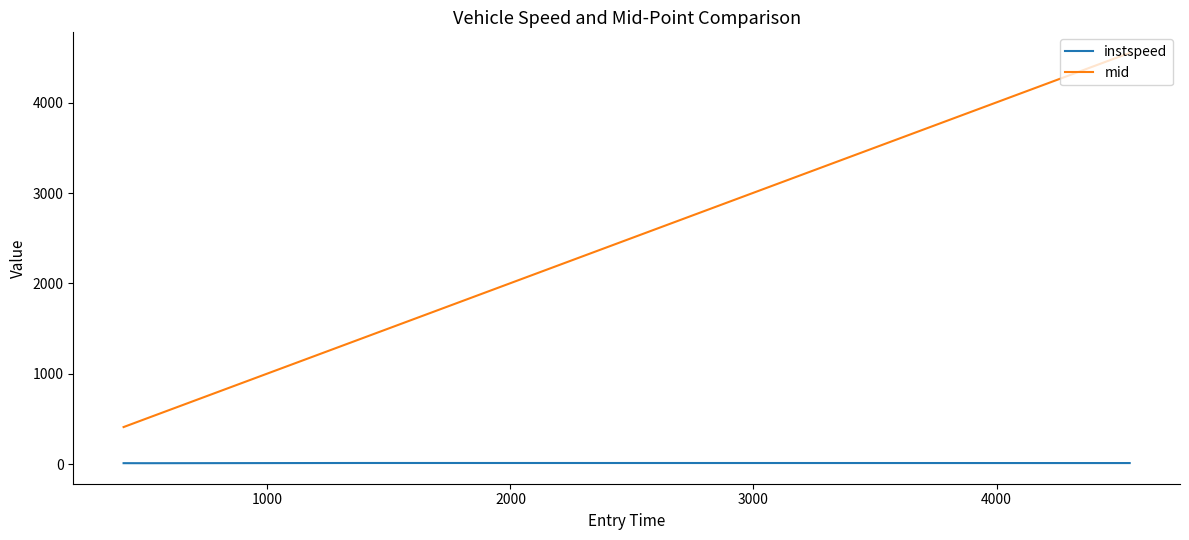

List the series in order of their peak value, lowest first.

instspeed, mid